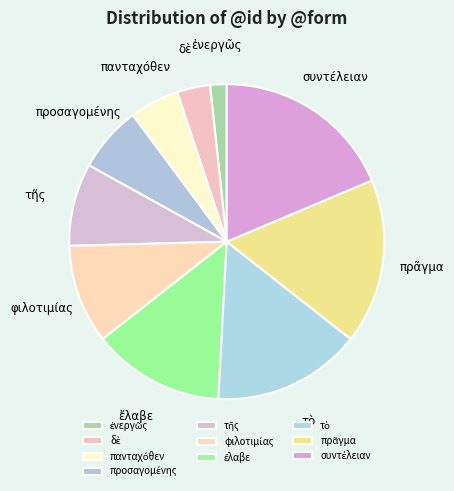

Does ἐνεργῶς represent more than half of the total?

No